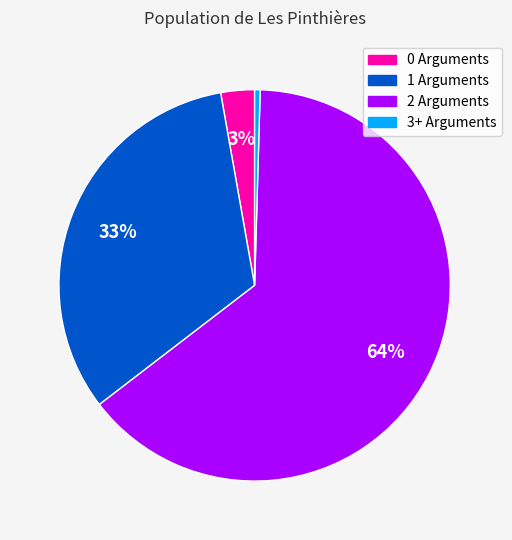

What is the ratio of the value at 0 Arguments to the value at 3+ Arguments?

6.1